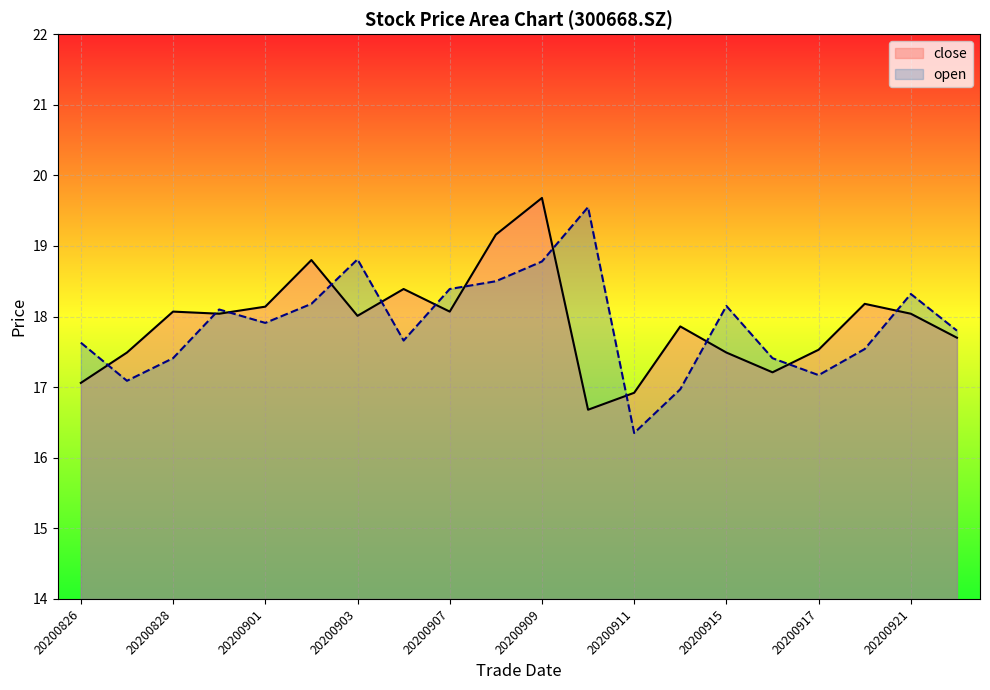

True or false: close has a value of 18.2 at 20200918.

True